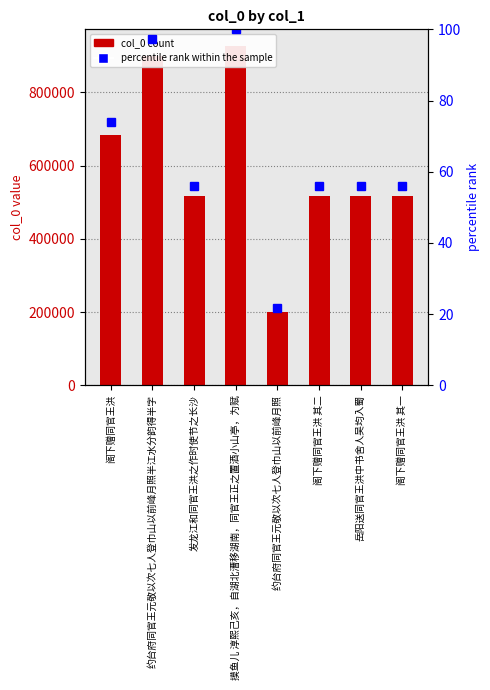

Is the value of col_0 at 约台府同官王元敬以次七人登巾山以前峰月照半江水分韵得半字 greater than the value of percentile rank within the sample at 约台府同官王元敬以次七人登巾山以前峰月照半江水分韵得半字?

Yes